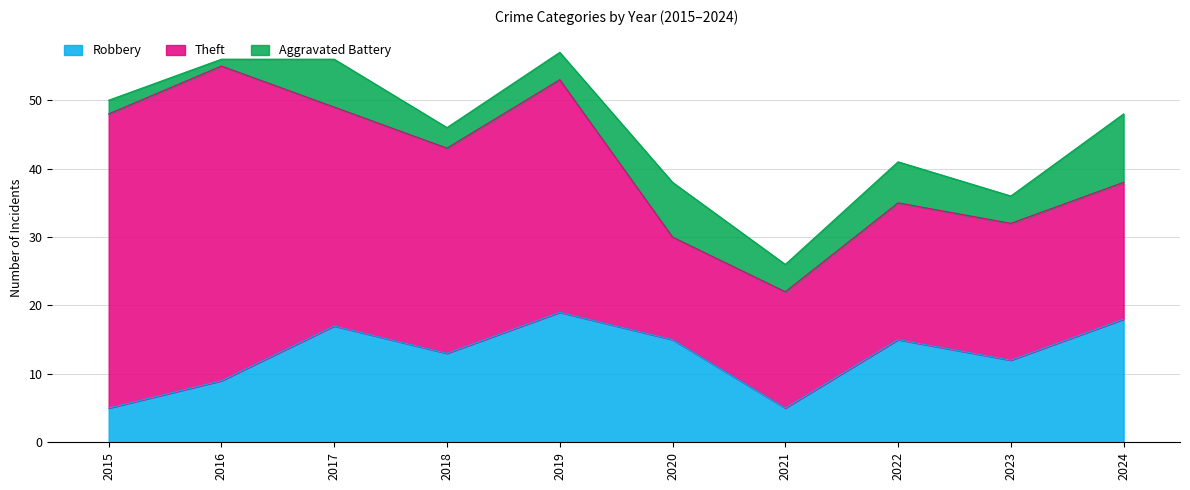

What is the highest value of the Robbery series?

19